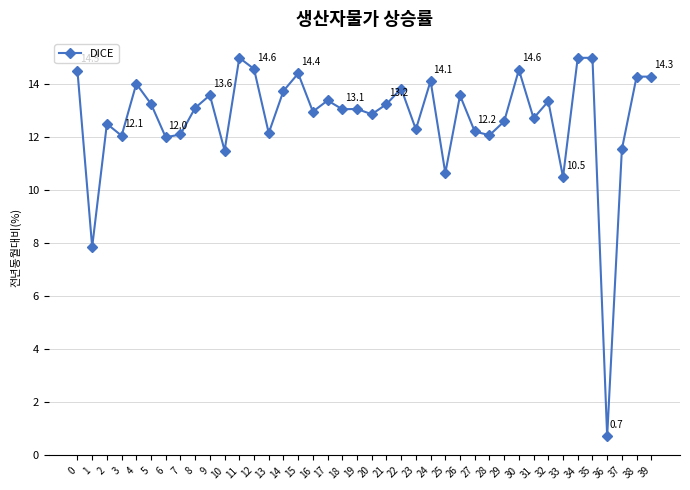

What is the value of the 14th point from the left?

12.2